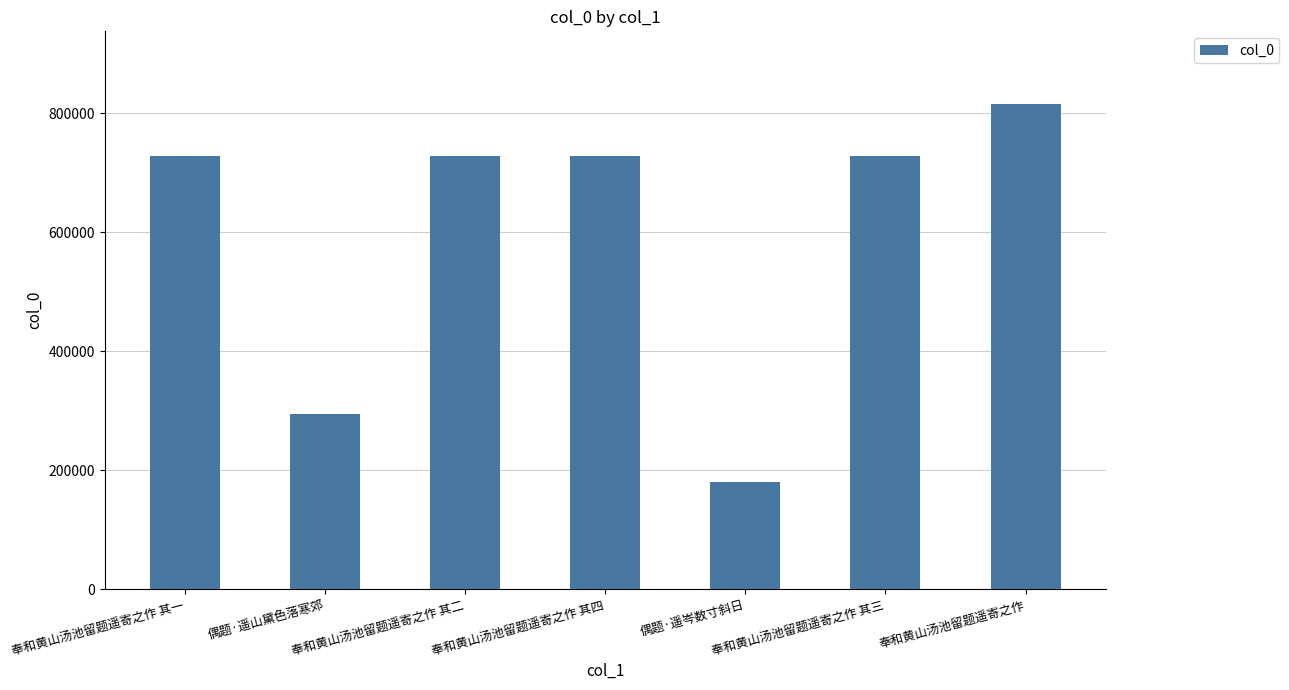

Approximately how many times larger is the value at 奉和黄山汤池留题遥寄之作 其二 compared to 奉和黄山汤池留题遥寄之作?

0.9